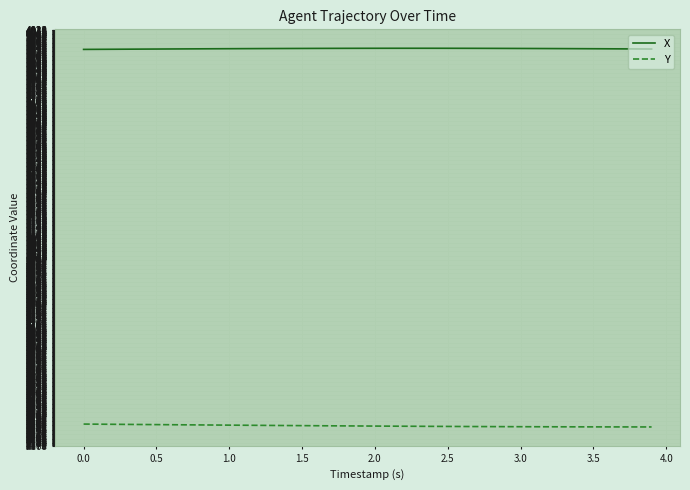

How many distinct data groups are displayed?

2